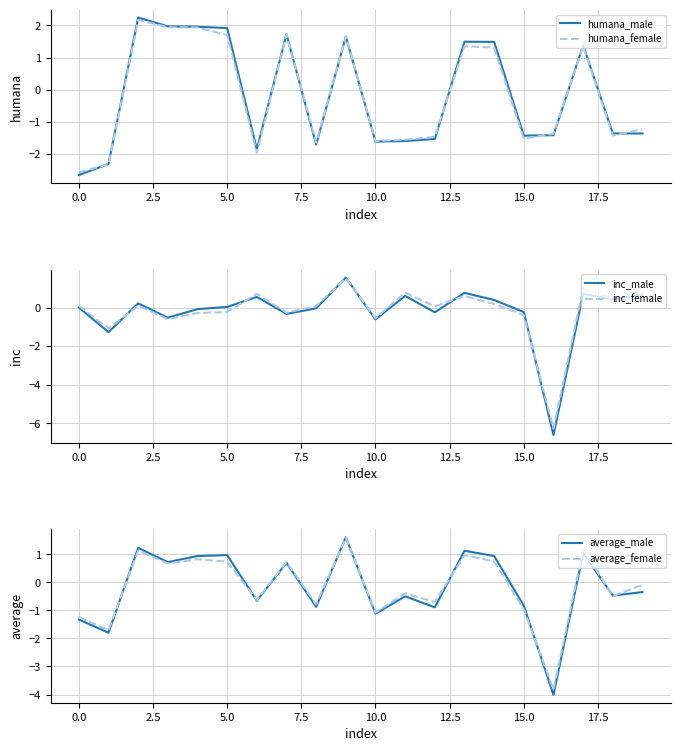

The humana_female series shows 1.7 at 5.0. True or false?

True